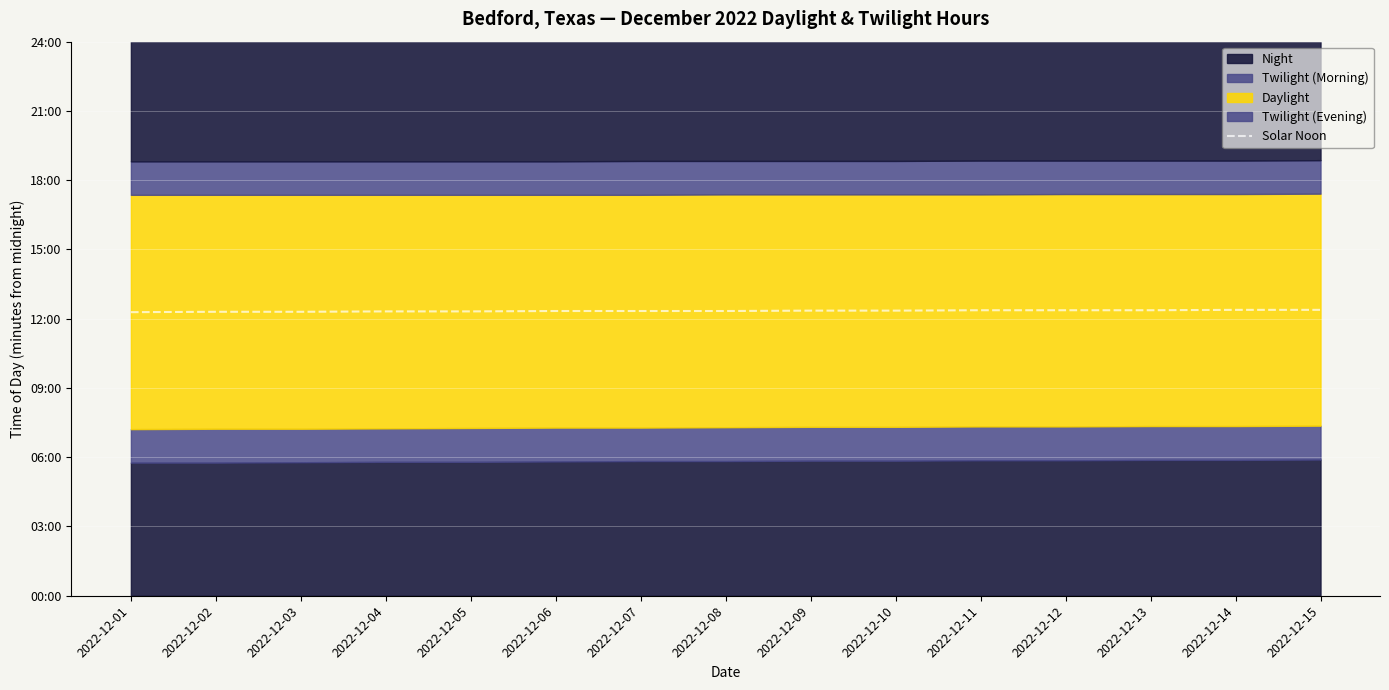

What is the change in value from 2022-12-06 to 2022-12-12?

+2